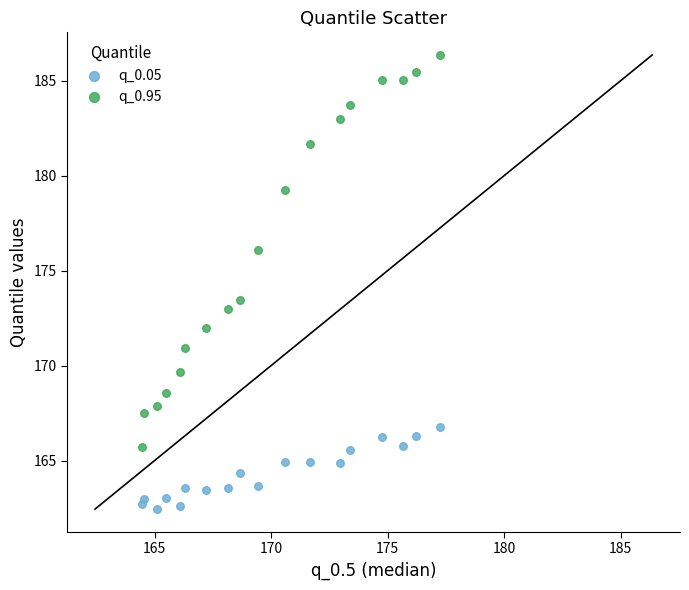

What is the X range (max minus min) for the scatter plot?

12.8